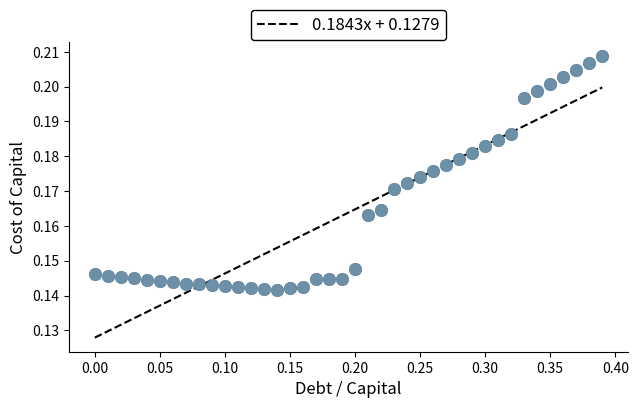

What is the range of X values (max minus min)?

0.4